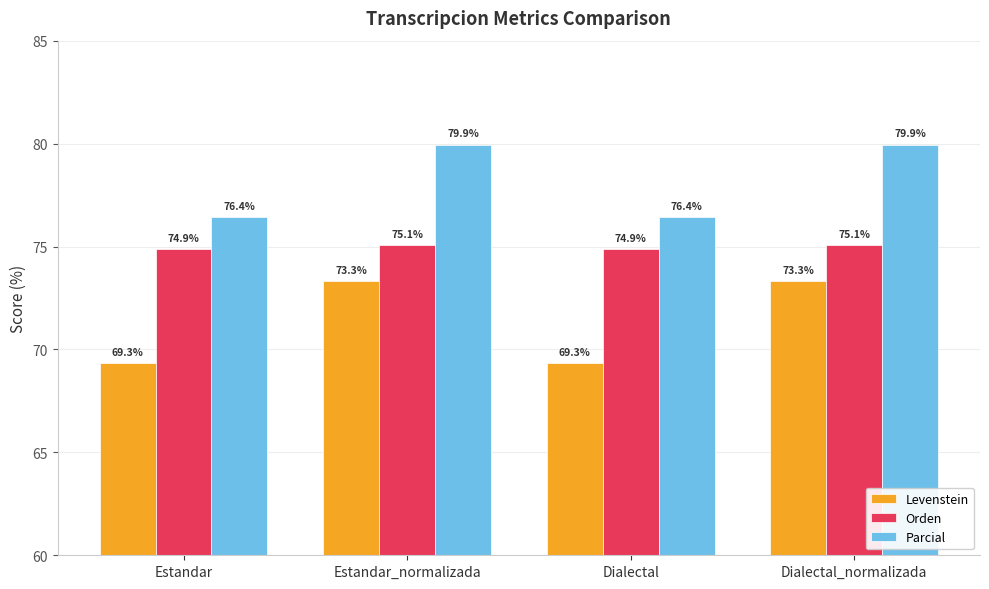

How many values in the Parcial series exceed 79?

2